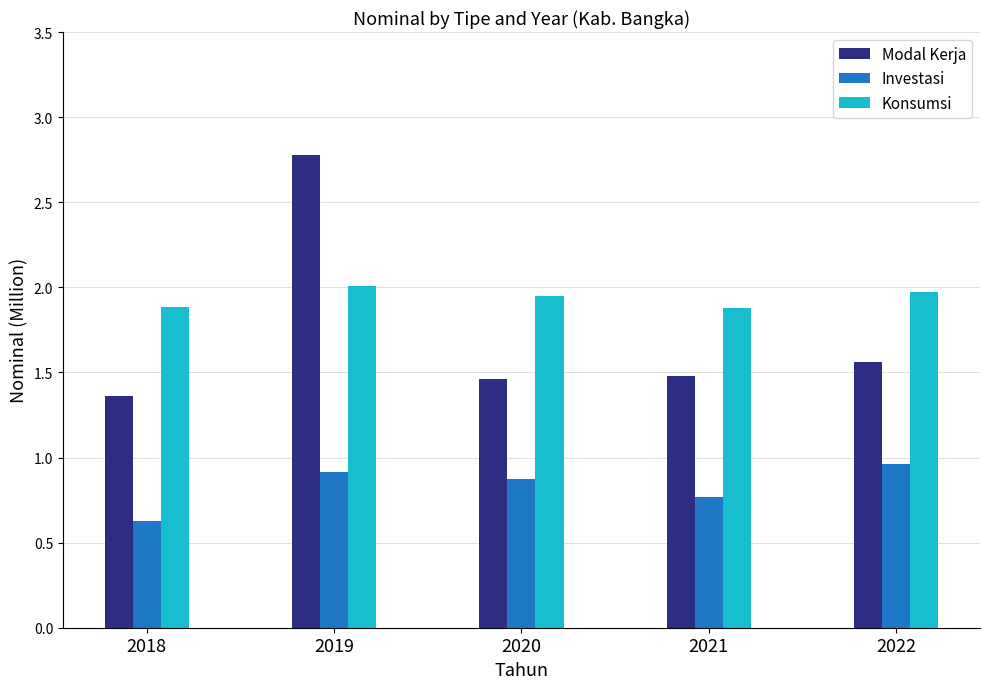

Which series has the widest spread of values?

Modal Kerja